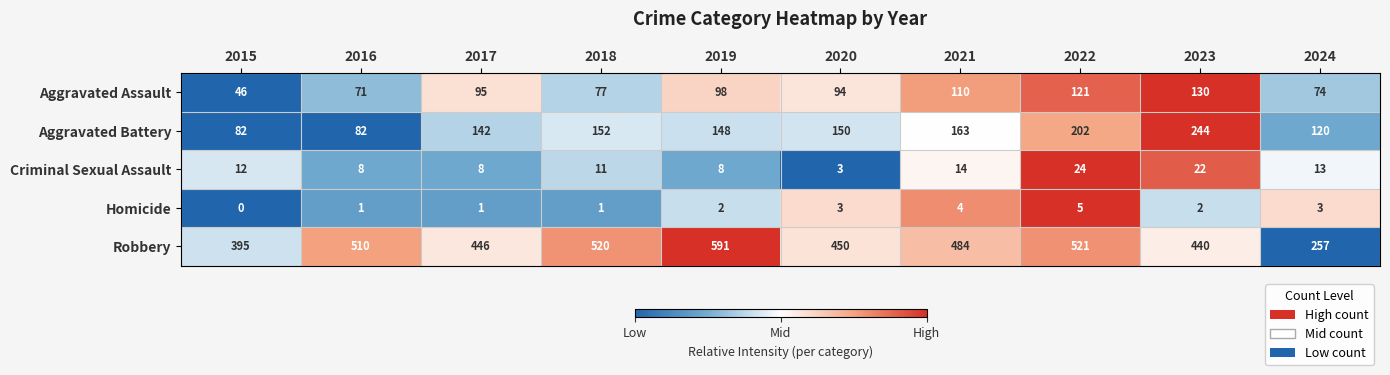

Which series changed the most between 2019 and 2022?

Robbery